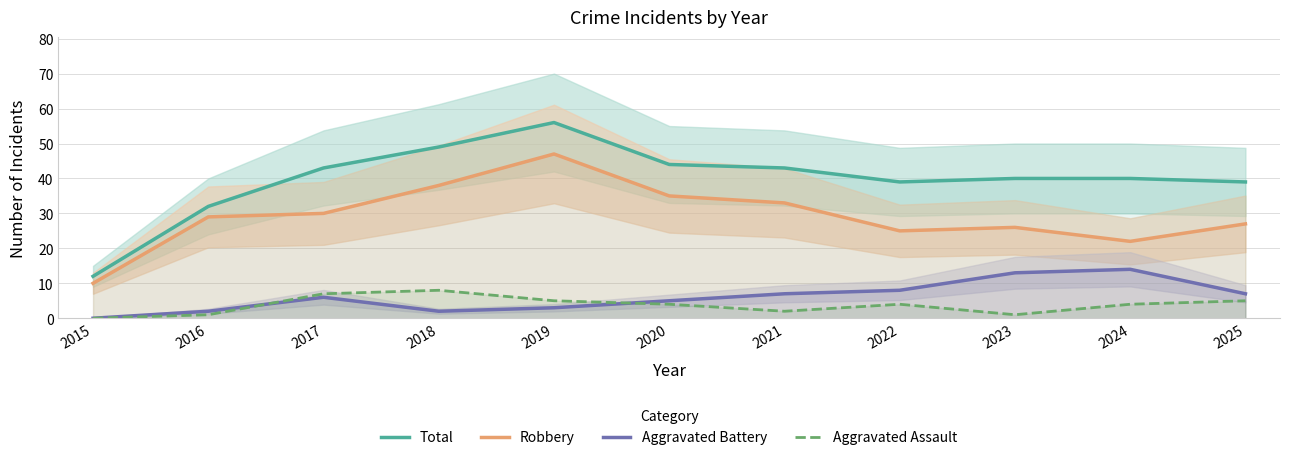

What is the sum of the Robbery values at 2018 and 2021?

71